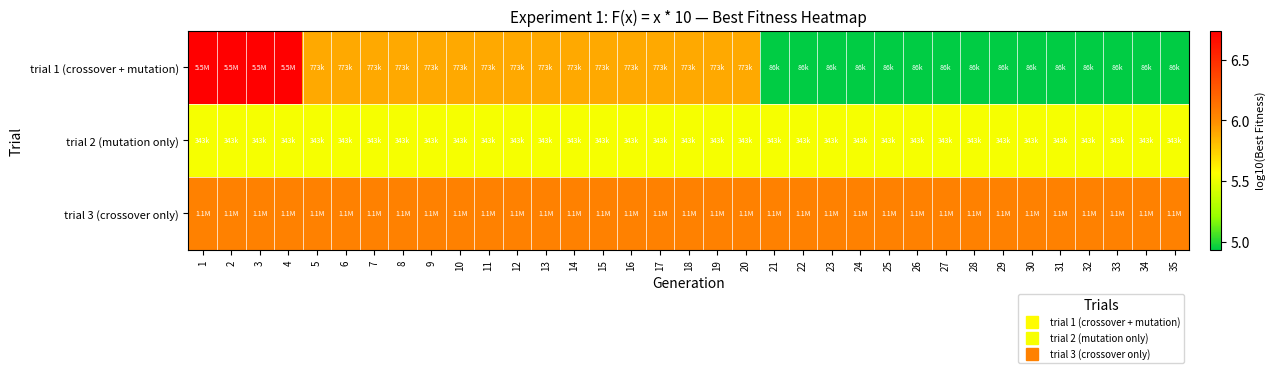

Rank the series at 10 from highest to lowest value.

trial 3 (crossover only), trial 1 (crossover + mutation), trial 2 (mutation only)